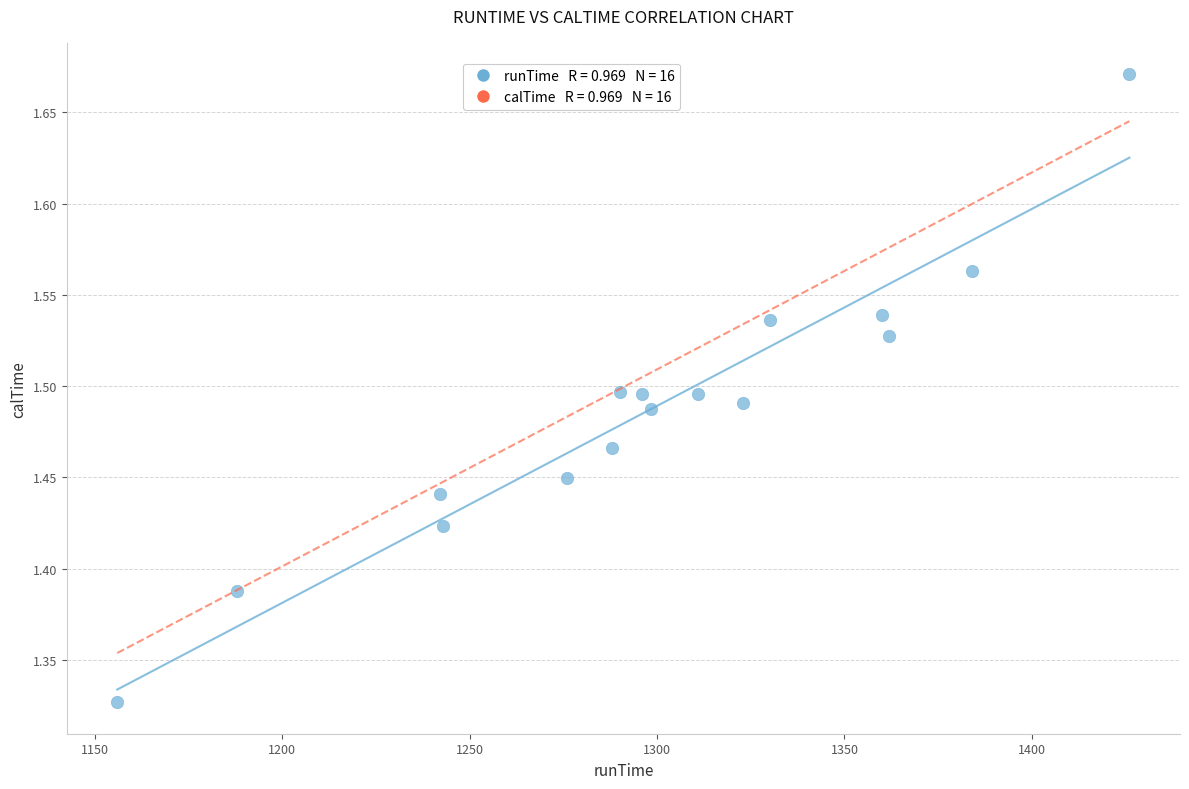

What is the range of Y values (max minus min)?

0.3